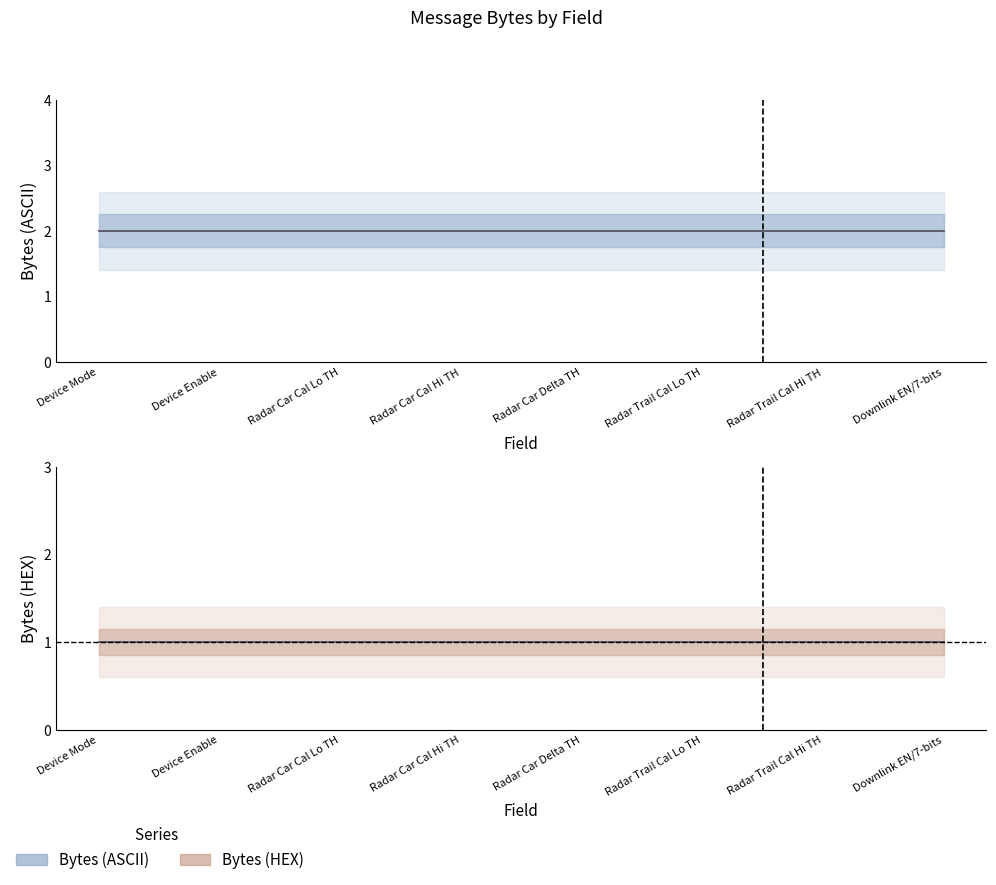

Between Device Mode and Radar Car Cal Lo TH, which series saw the biggest shift?

Bytes (ASCII)